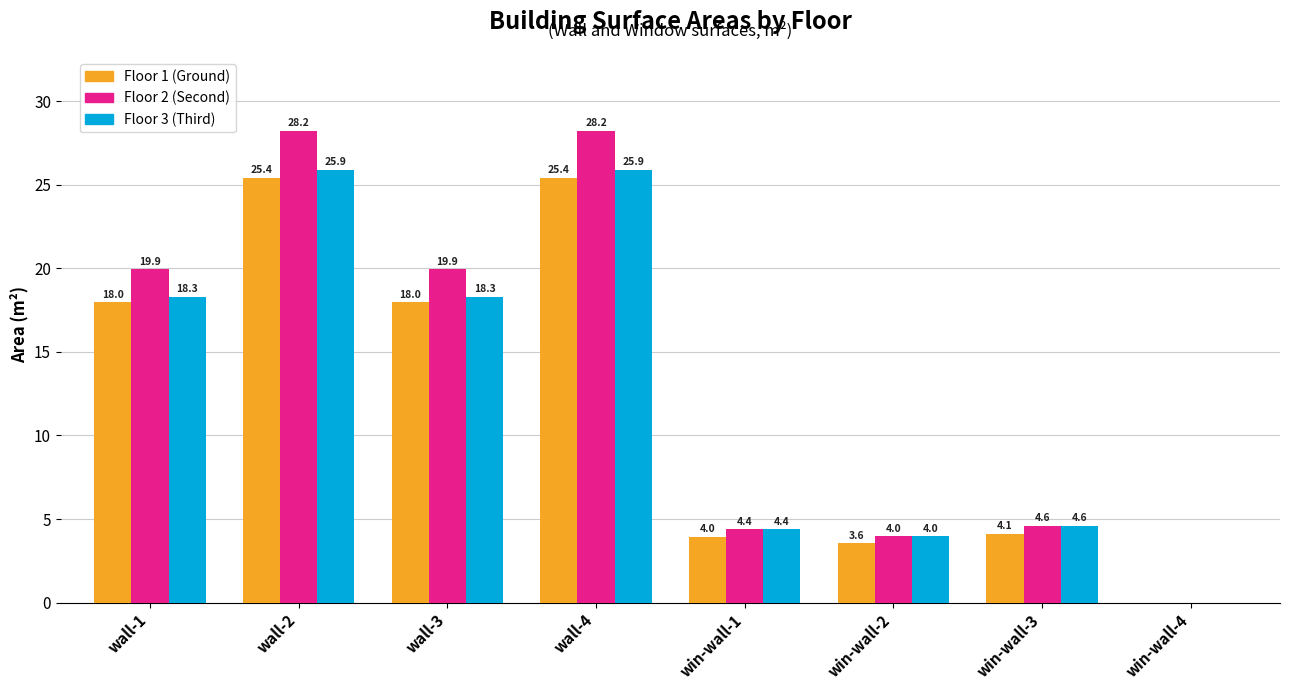

What is the greatest value displayed?

28.2